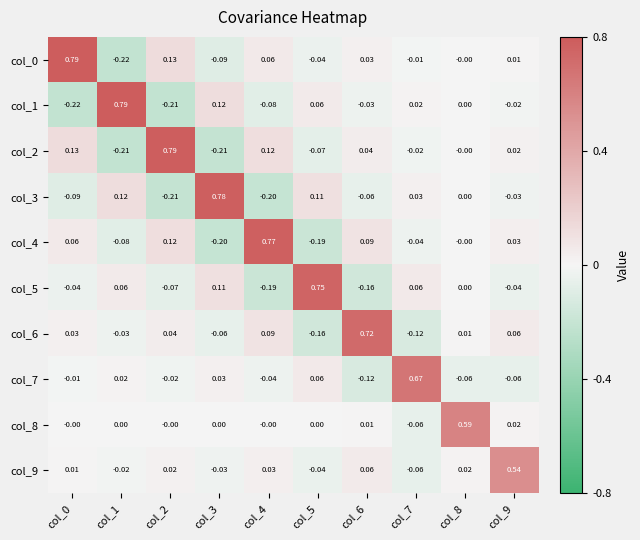

Is the value of col_4 at col_7 greater than the value of col_5 at col_6?

Yes